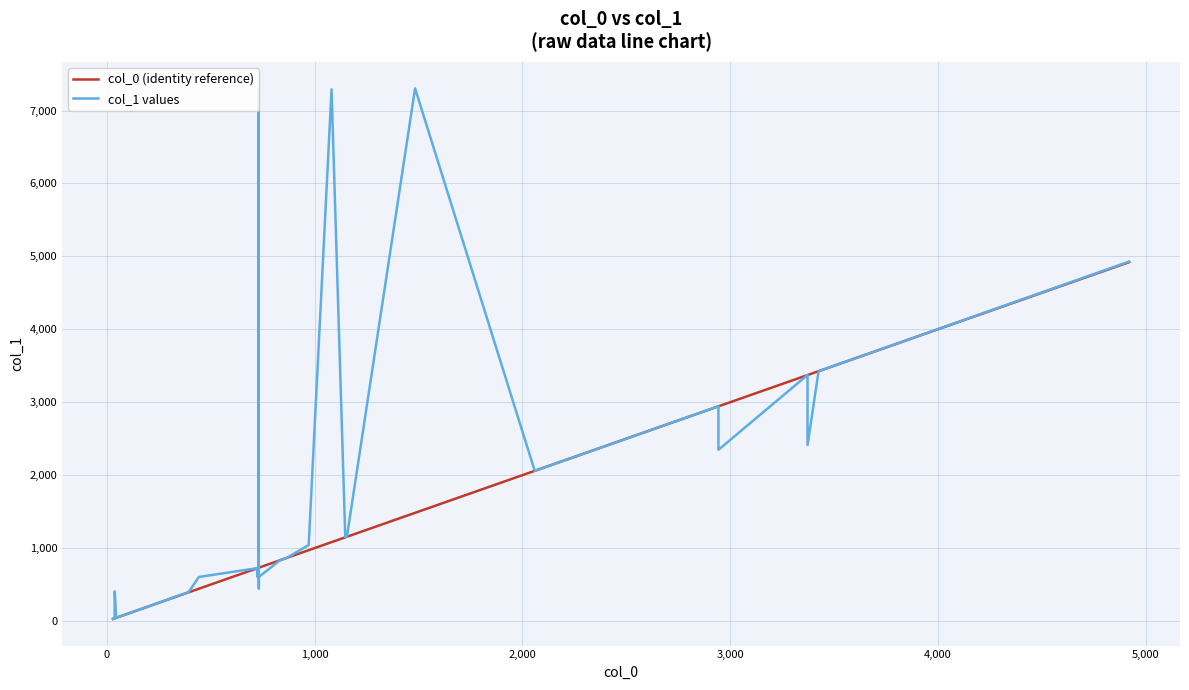

What is the maximum value shown in the chart?

7303